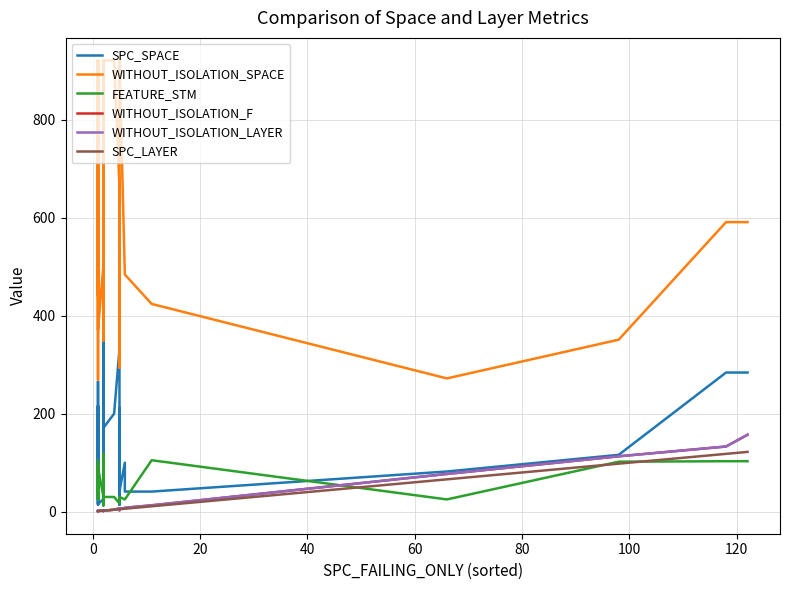

What is the minimum value shown in the chart?

1